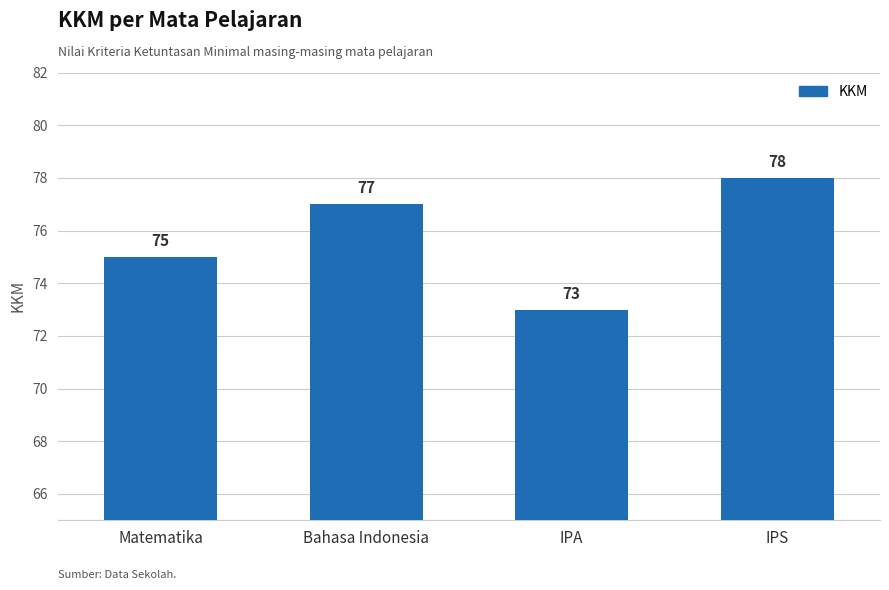

Are the bars horizontal?

No